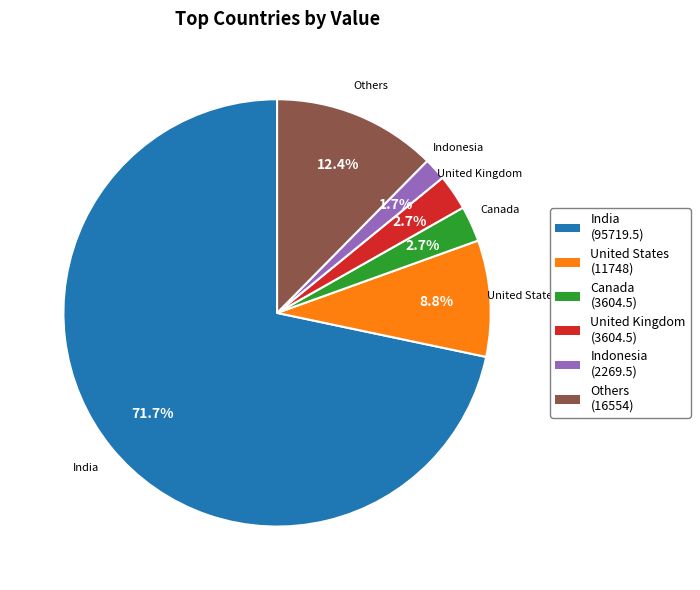

Which has a higher value, Canada or India?

India